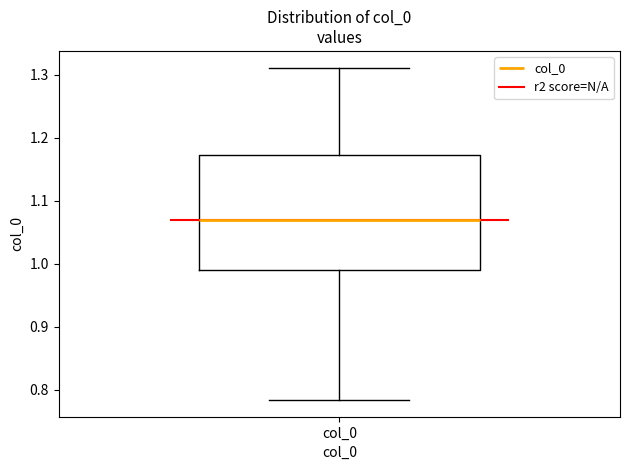

Where does the median line of the box for col_0 sit on the y-axis? The values are not printed on the chart, so give them approximately, as read against the axis.

1.07